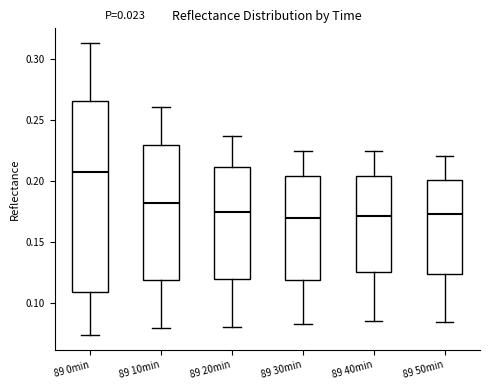

Reading left to right, transcribe this box plot: for each box, give where its median line is, the range the box spans, and where its two whiskers end, as read against the y-axis. The values are not printed on the chart, so give them approximately, as read against the axis.

89 0min: median 0.205, box 0.110 to 0.265, whiskers 0.075 to 0.315
89 10min: median 0.180, box 0.120 to 0.230, whiskers 0.080 to 0.260
89 20min: median 0.175, box 0.120 to 0.210, whiskers 0.080 to 0.235
89 30min: median 0.170, box 0.120 to 0.205, whiskers 0.080 to 0.225
89 40min: median 0.170, box 0.125 to 0.205, whiskers 0.085 to 0.225
89 50min: median 0.175, box 0.125 to 0.200, whiskers 0.085 to 0.220